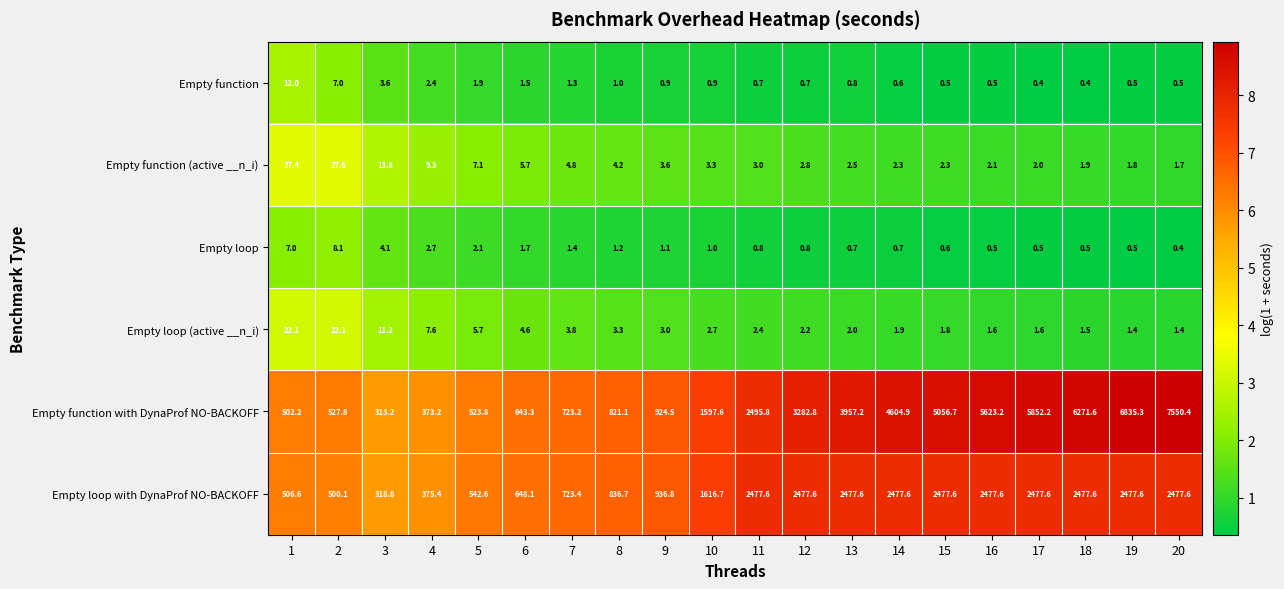

Which series has the largest range (max minus min)?

Empty function with DynaProf NO-BACKOFF